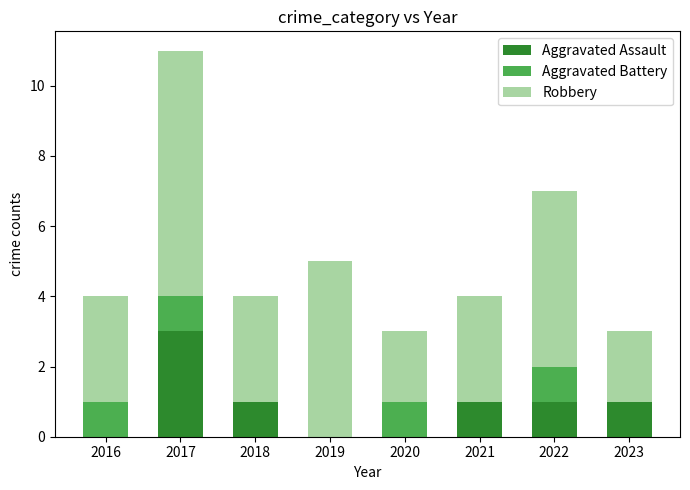

At which category is the sum across all series the highest?

2017